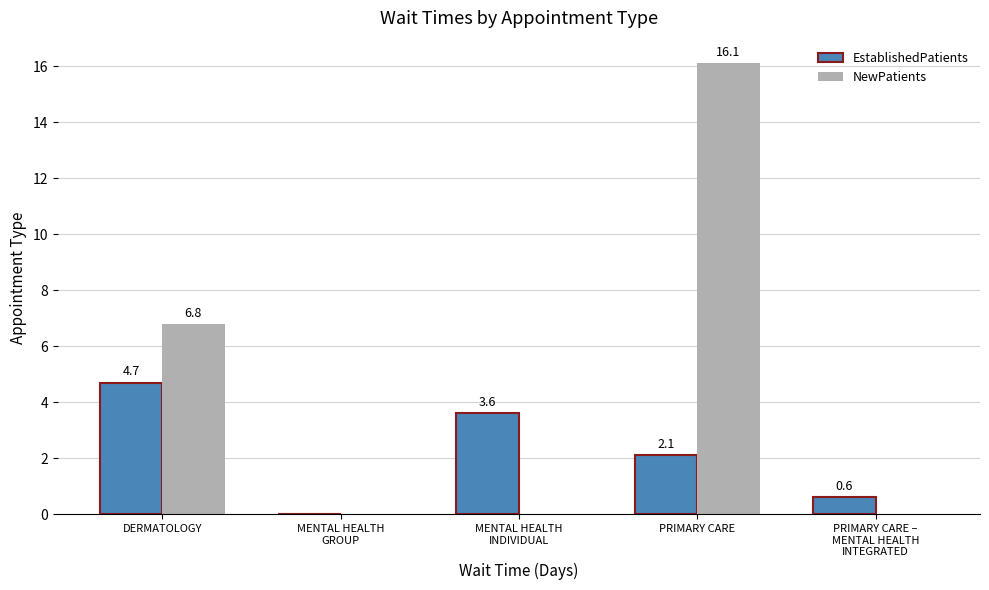

True or false: NewPatients has a value of 6.8 at DERMATOLOGY.

True